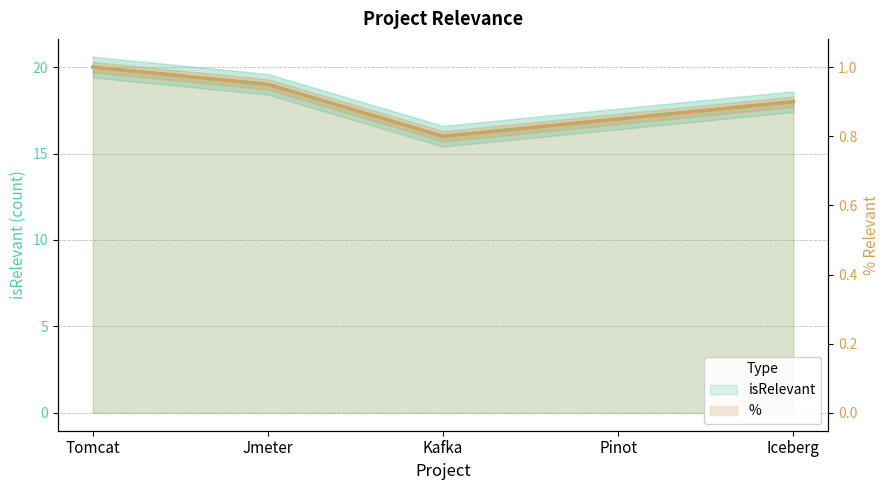

Which label corresponds to the smallest value in the chart?

Kafka